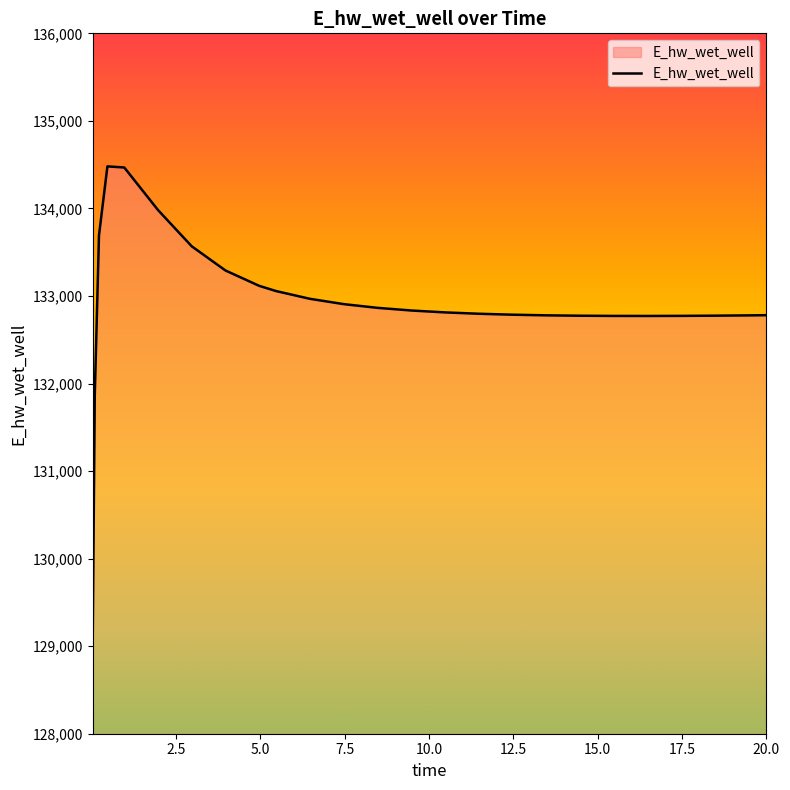

What is the smallest value displayed?

129015.5